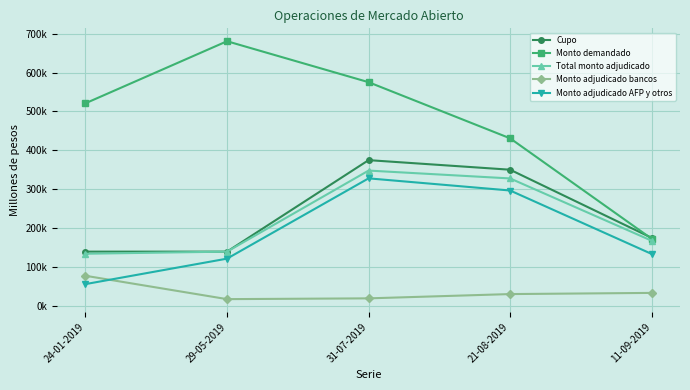

At which label is Monto adjudicado AFP y otros closest to 192400?

11-09-2019